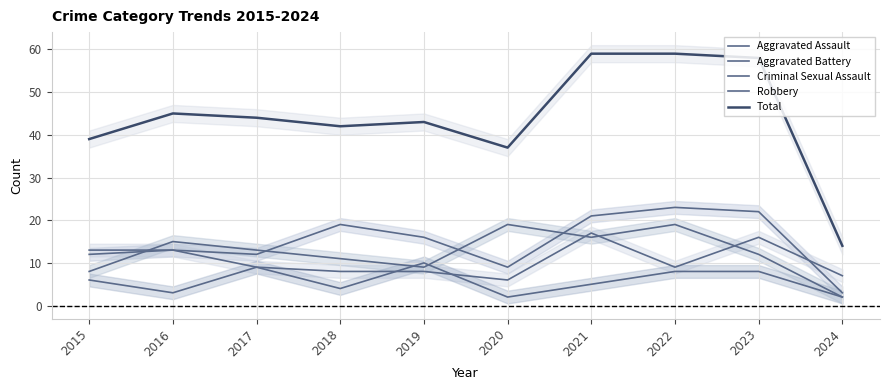

Which series has the widest spread of values?

Total